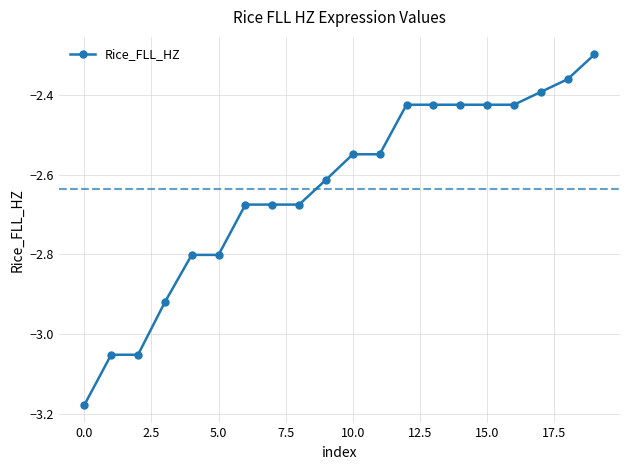

What is the difference between the second highest and minimum values?

0.8